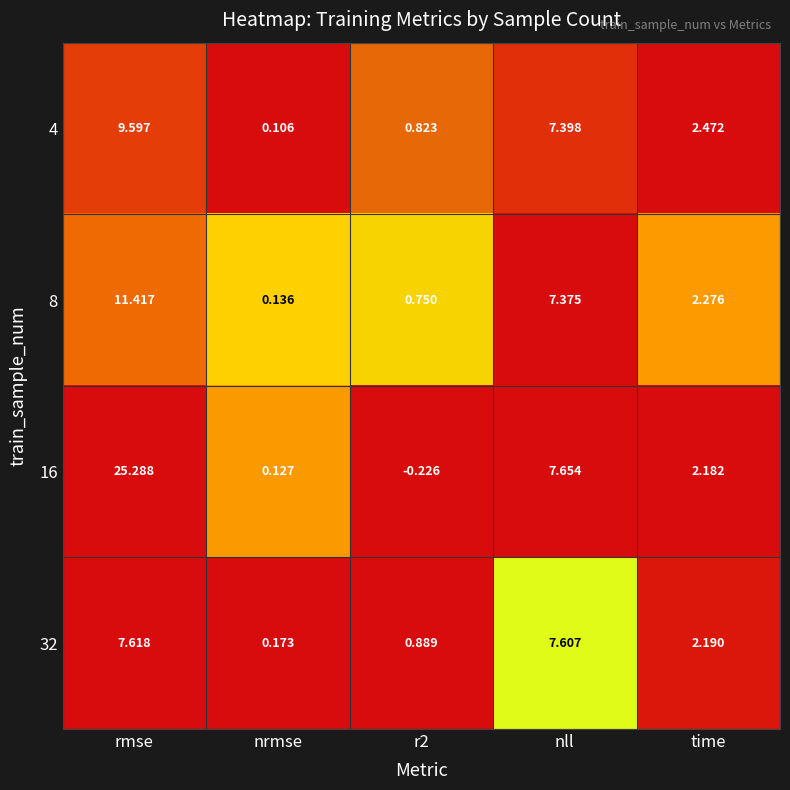

At which label does 32 first exceed 2?

rmse